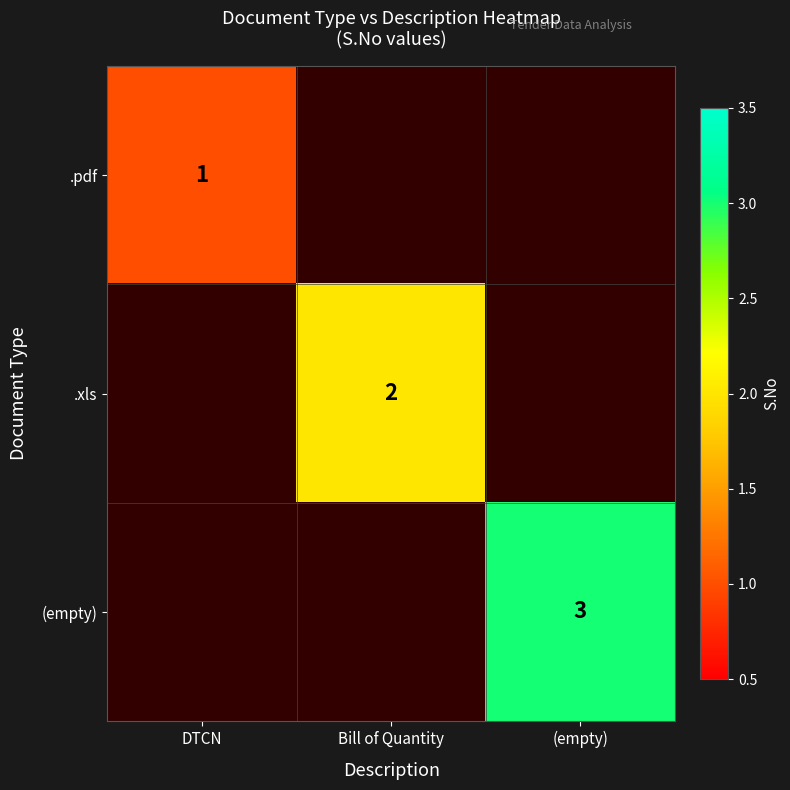

The value of .xls at Bill of Quantity is 3. True or false?

False